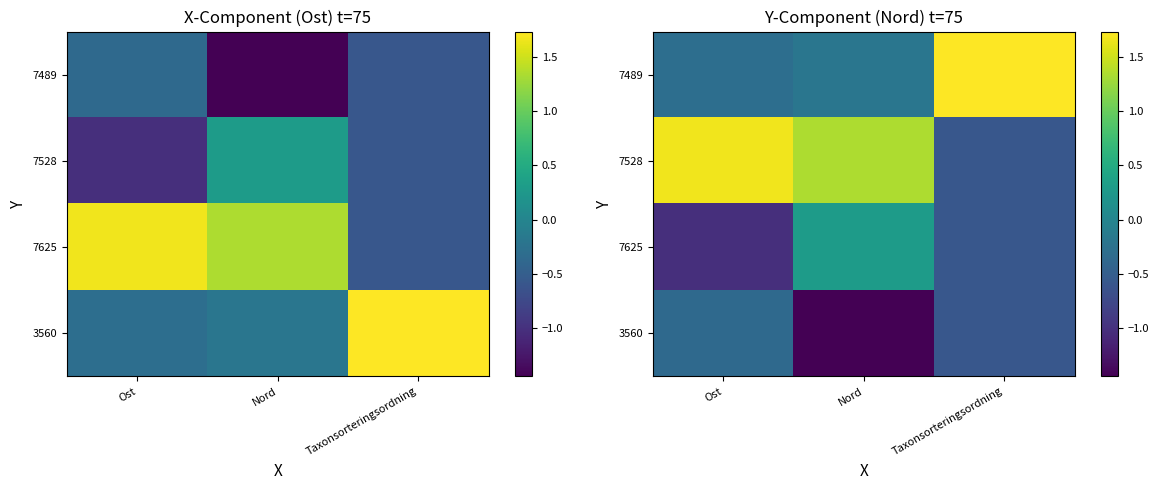

The value of 7528 at Nord is 0.7. True or false?

False